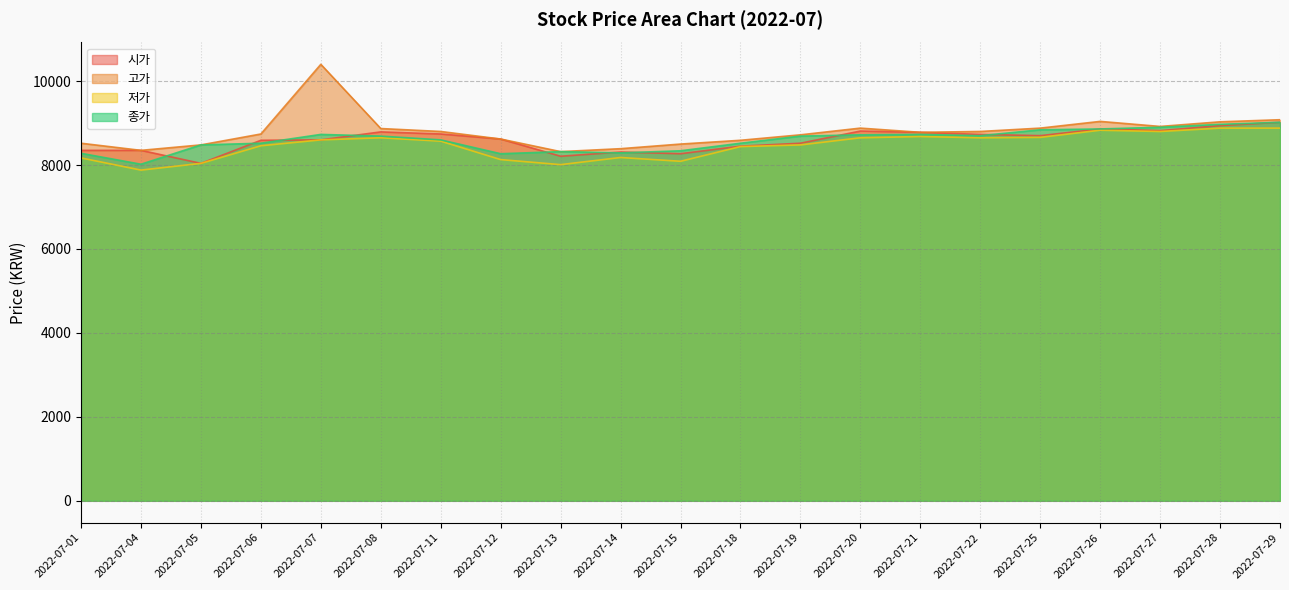

Is it true that 저가 equals 8830 at 2022-07-26?

True